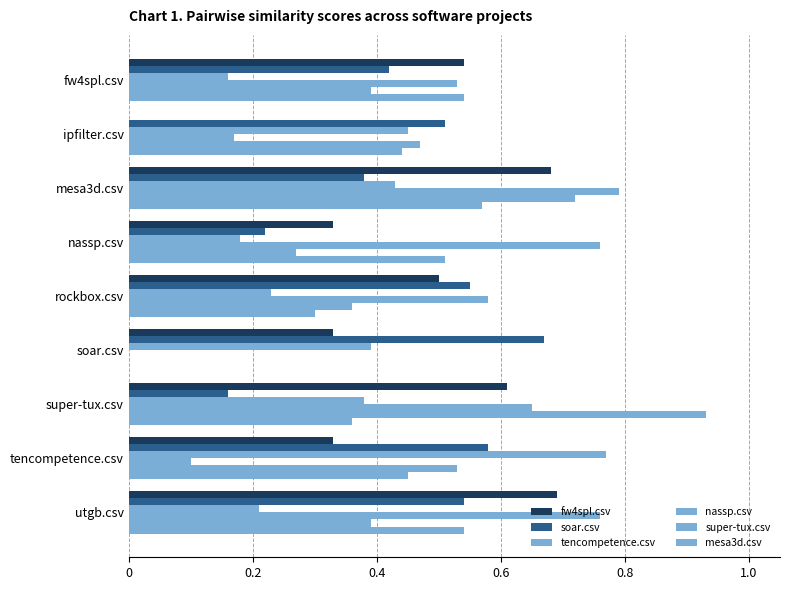

What position from the left is rockbox.csv?

5